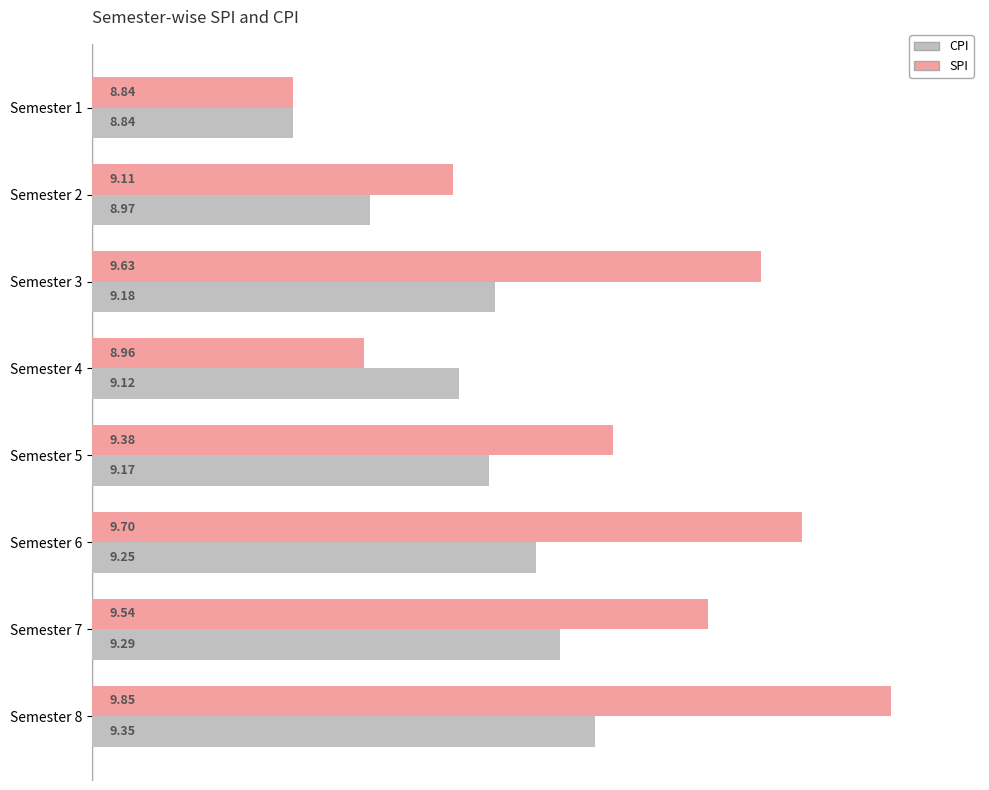

Where is SPI nearest to the value 9?

Semester 4